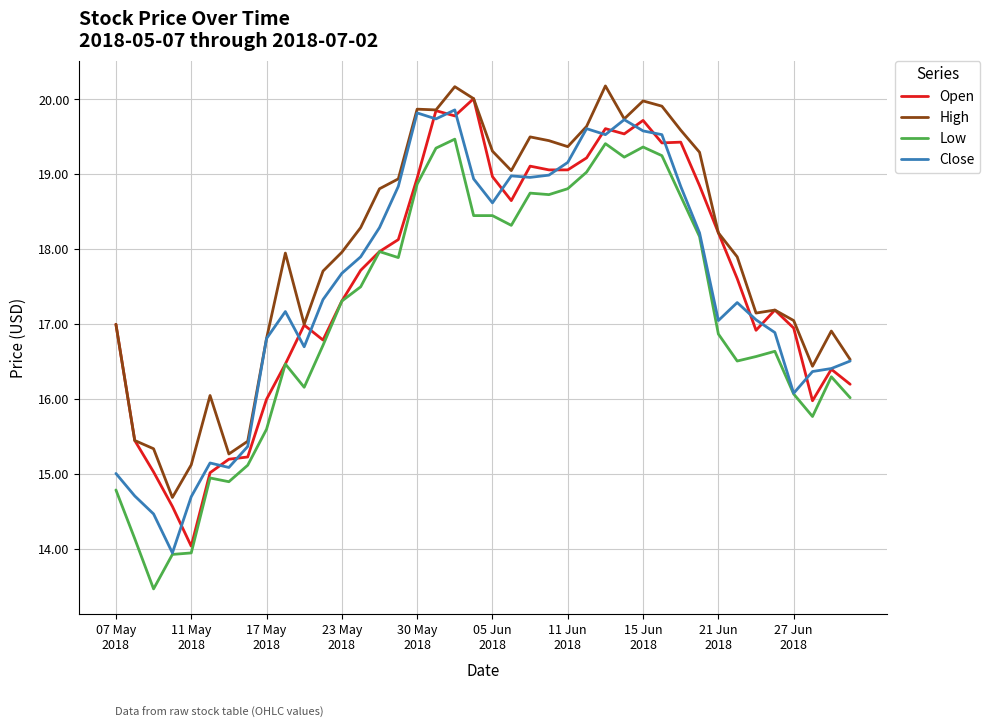

True or false: High and Low cross at least once.

False